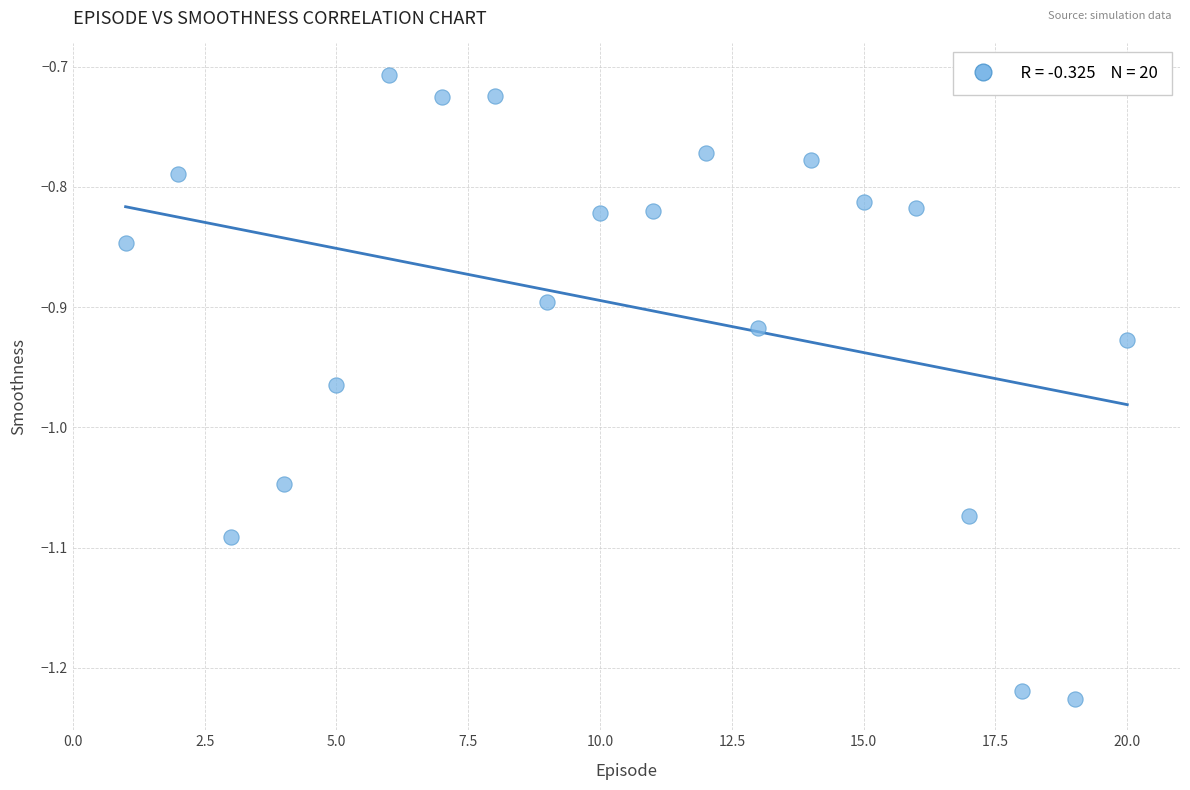

What is the range of Y values (max minus min)?

0.5